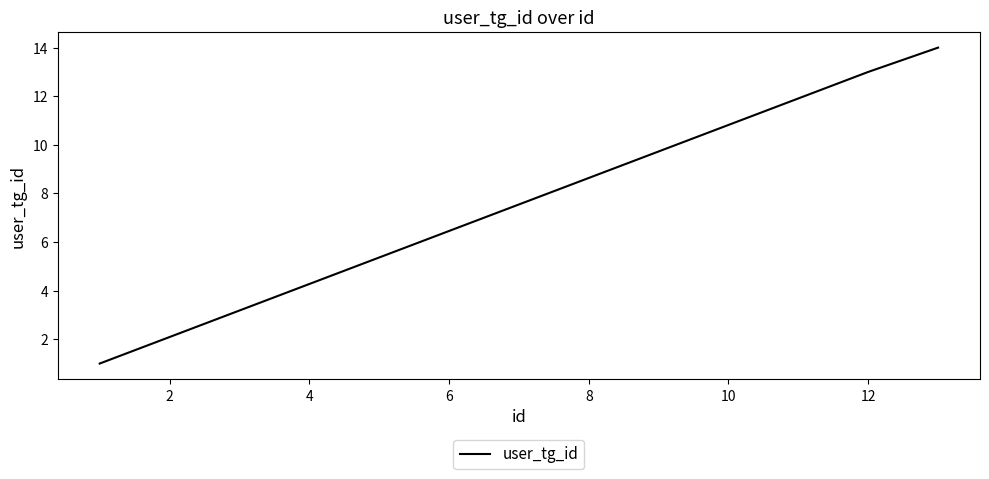

What is the difference between the second highest and minimum values?

12